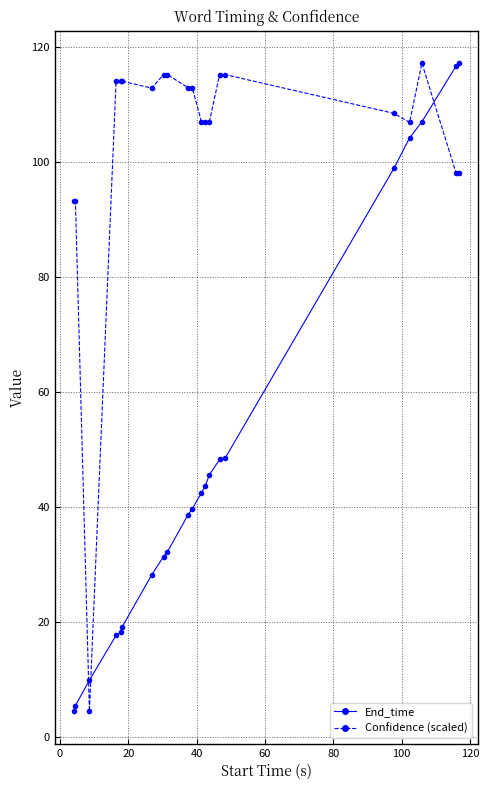

List the series in order of their overall mean, lowest first.

End_time, Confidence (scaled)